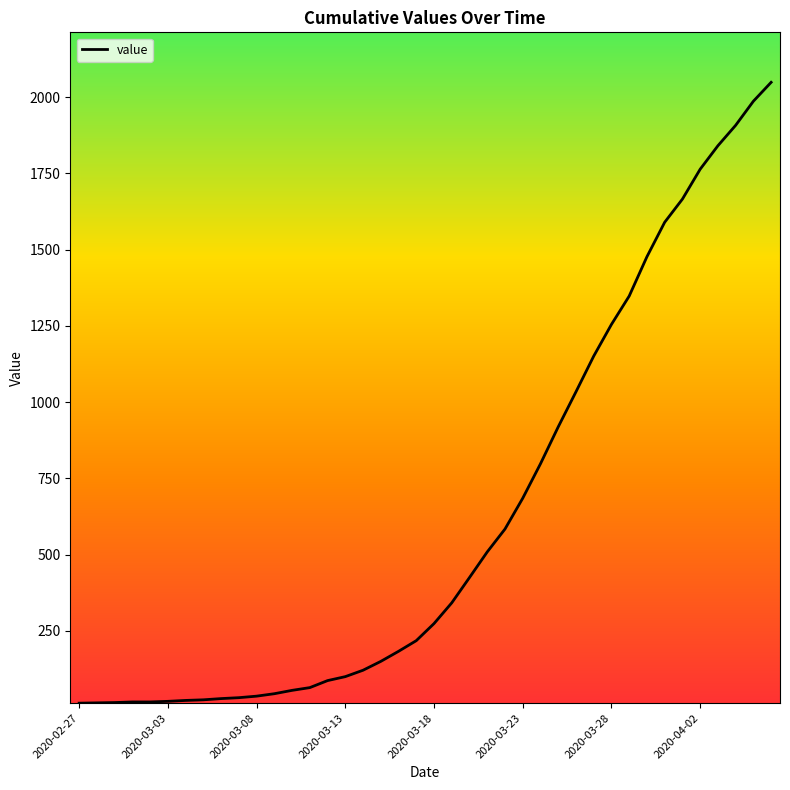

What is the maximum value shown in the chart?

2049